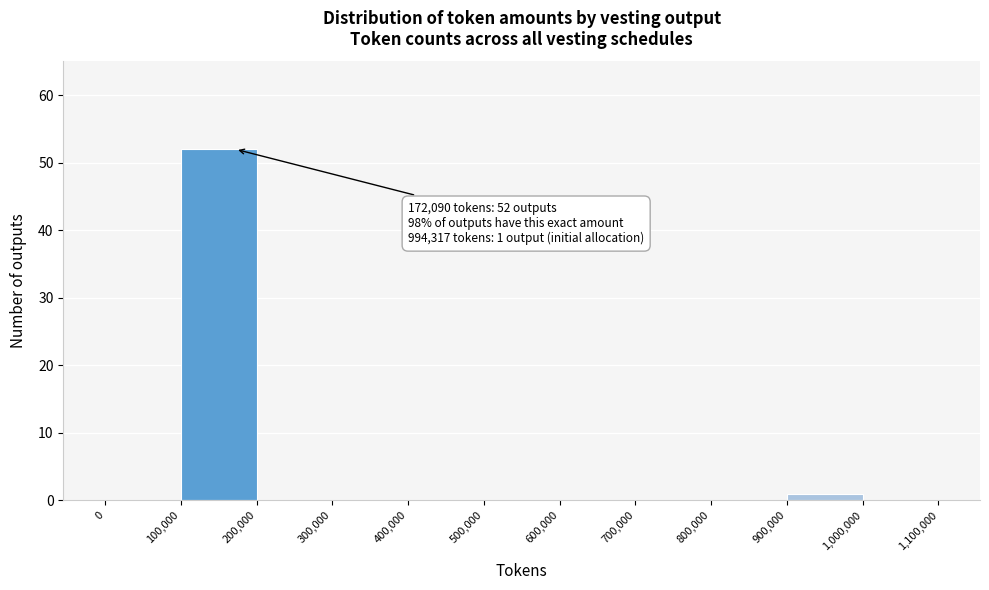

Which range on the x-axis has the tallest bar?

100,000 to 200,000